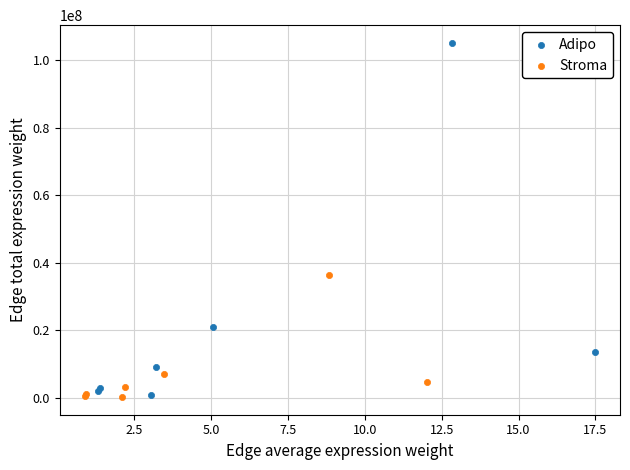

Which series contains the highest Y value?

Adipo